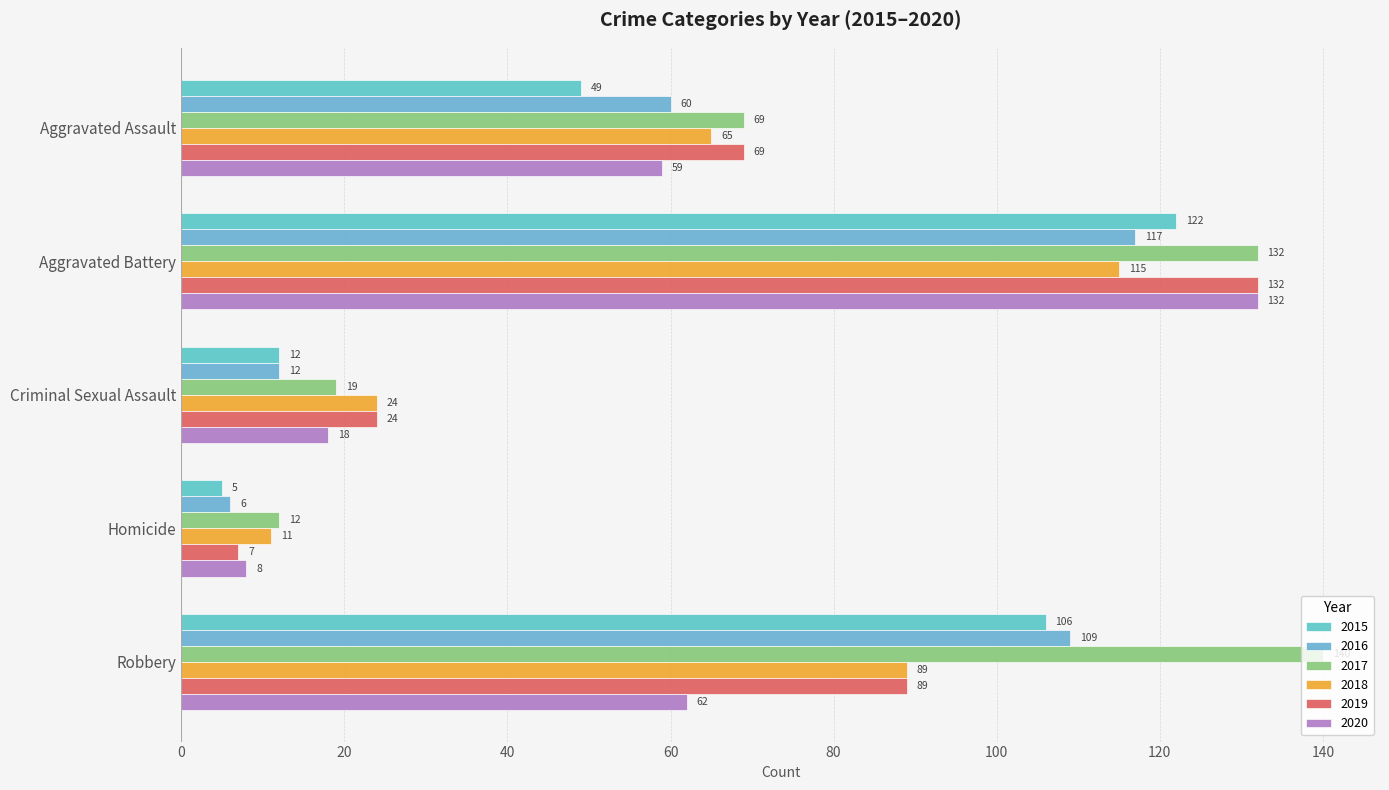

What is the total value across all series at Homicide?

49